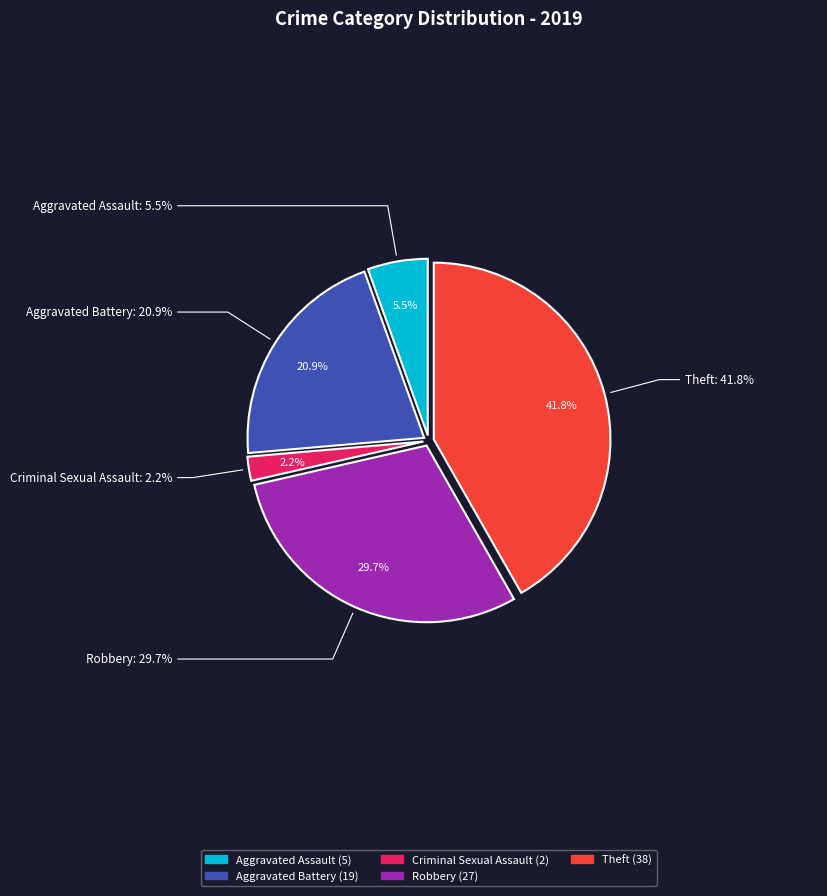

The Homicide slice represents 11% of the pie. True or false?

False